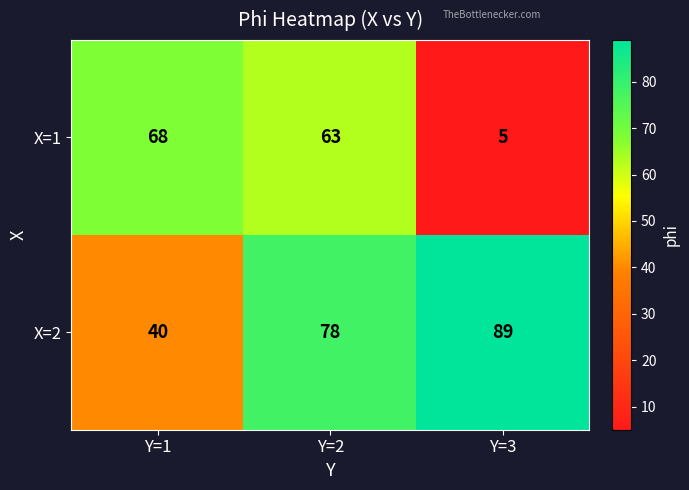

What is the total value across all series at Y=1?

108